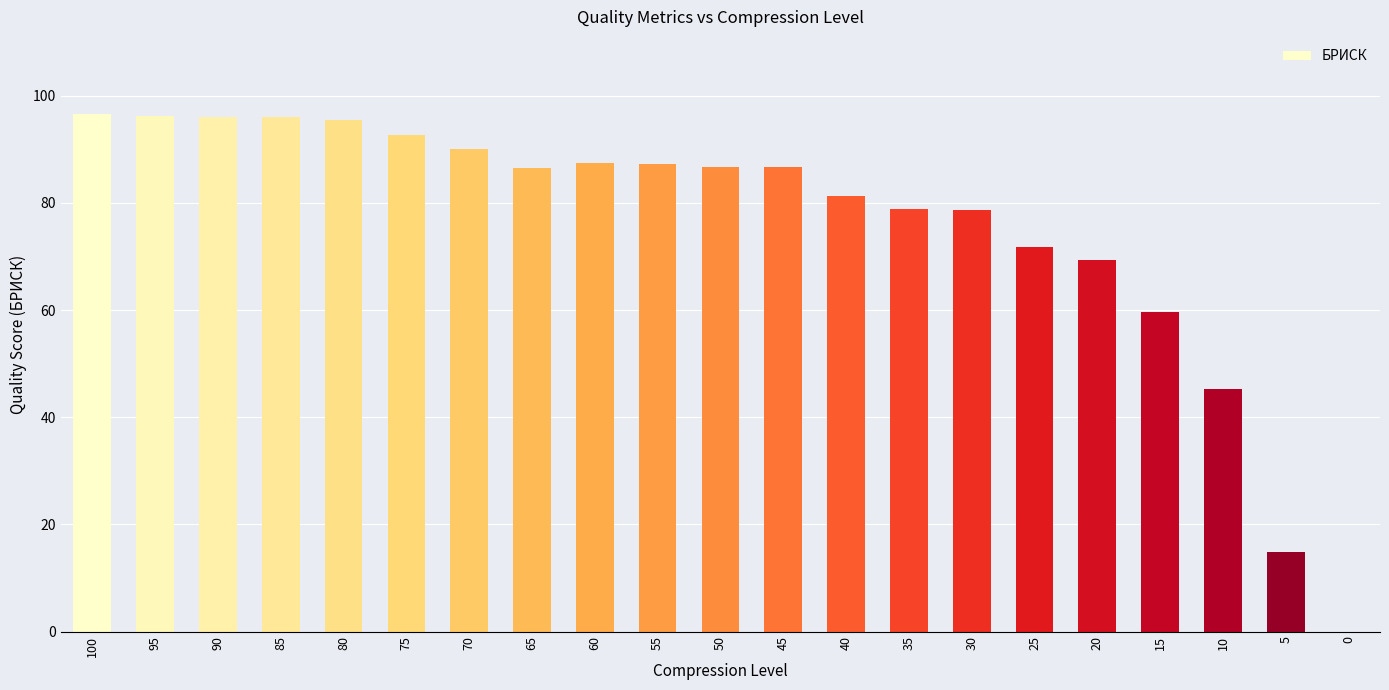

What is the approximate value at 70?

90.0